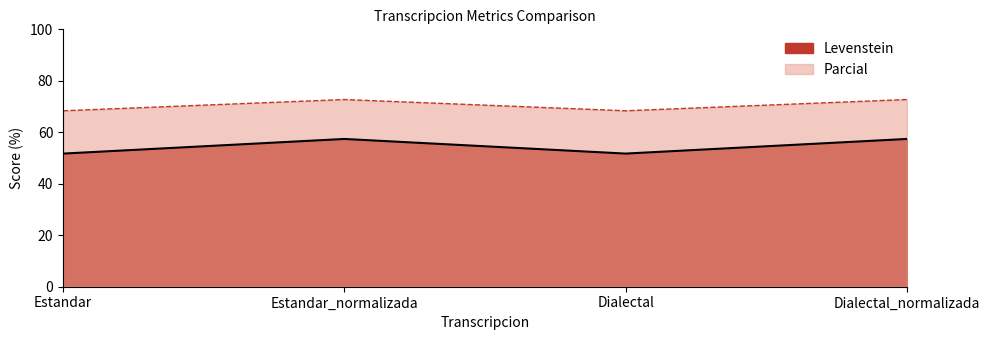

At which category does Levenstein reach its first local peak?

Estandar_normalizada